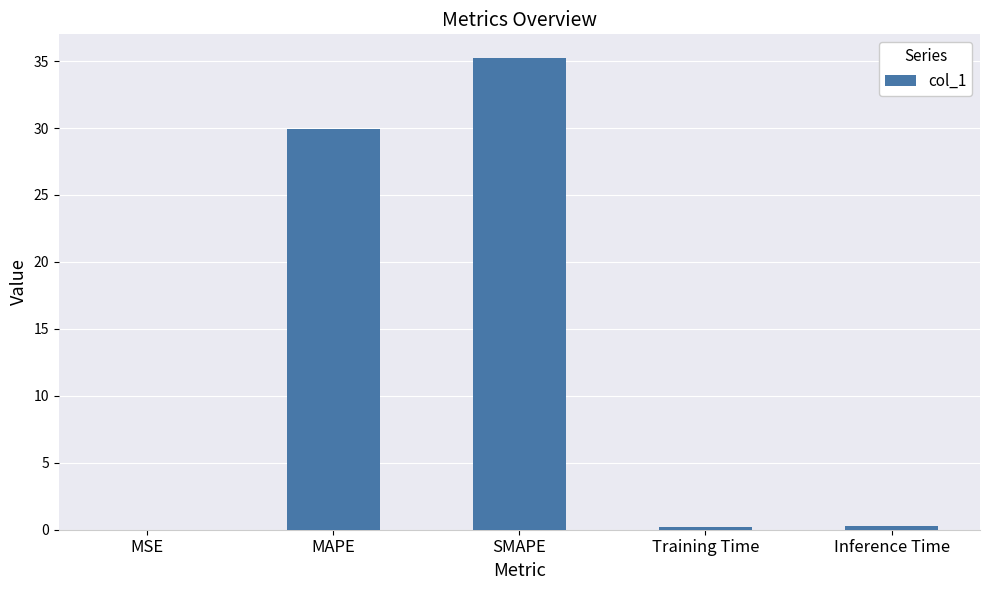

Is it true that the value at MSE is 0.0?

True